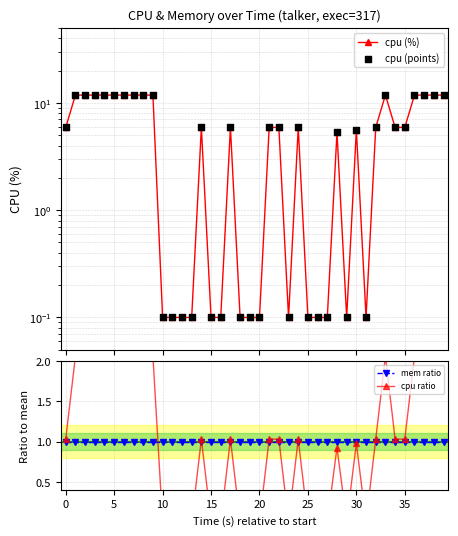

What are all the series names shown in the legend?

cpu (%), cpu (points), mem ratio, cpu ratio